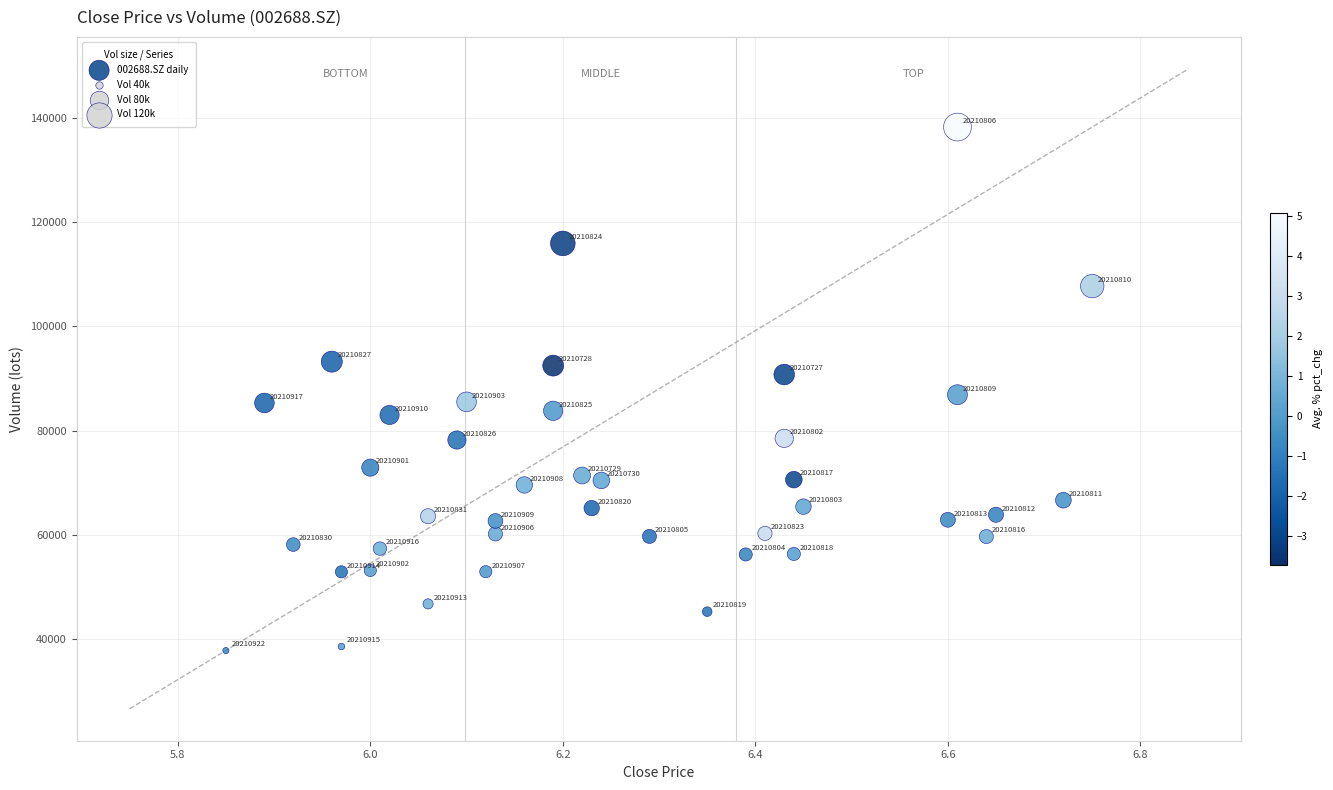

What Y value in the scatter plot is closest to 88010?

86876.6